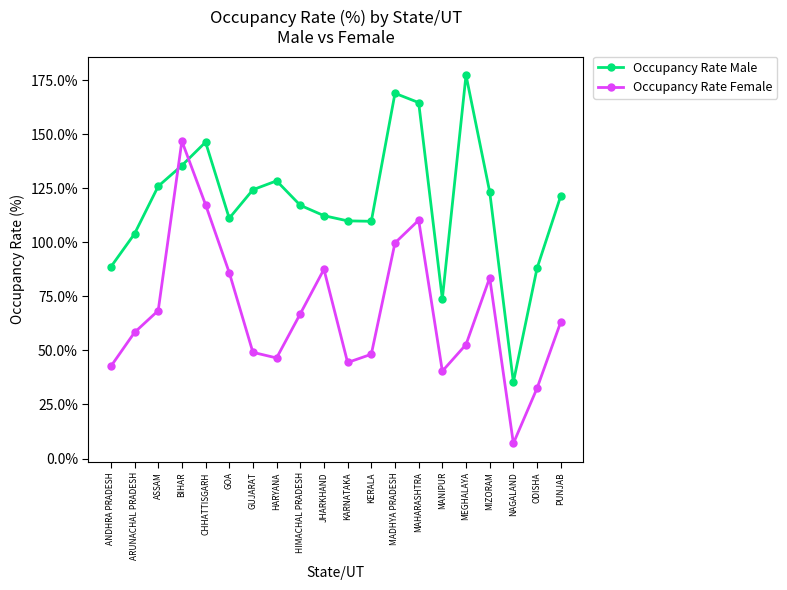

Which label corresponds to the largest value in the chart?

MEGHALAYA